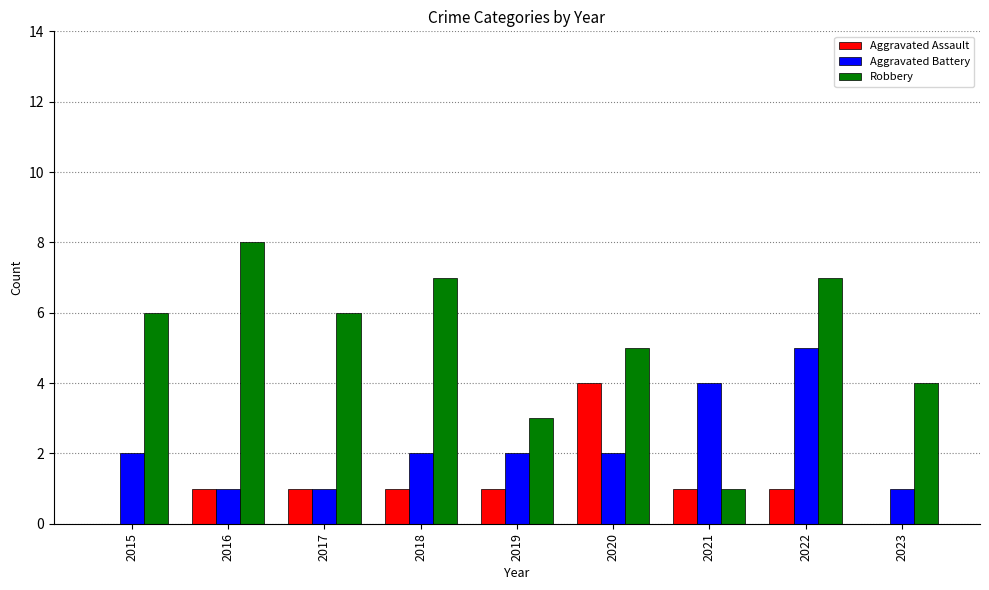

How many categories are shown in the chart?

9